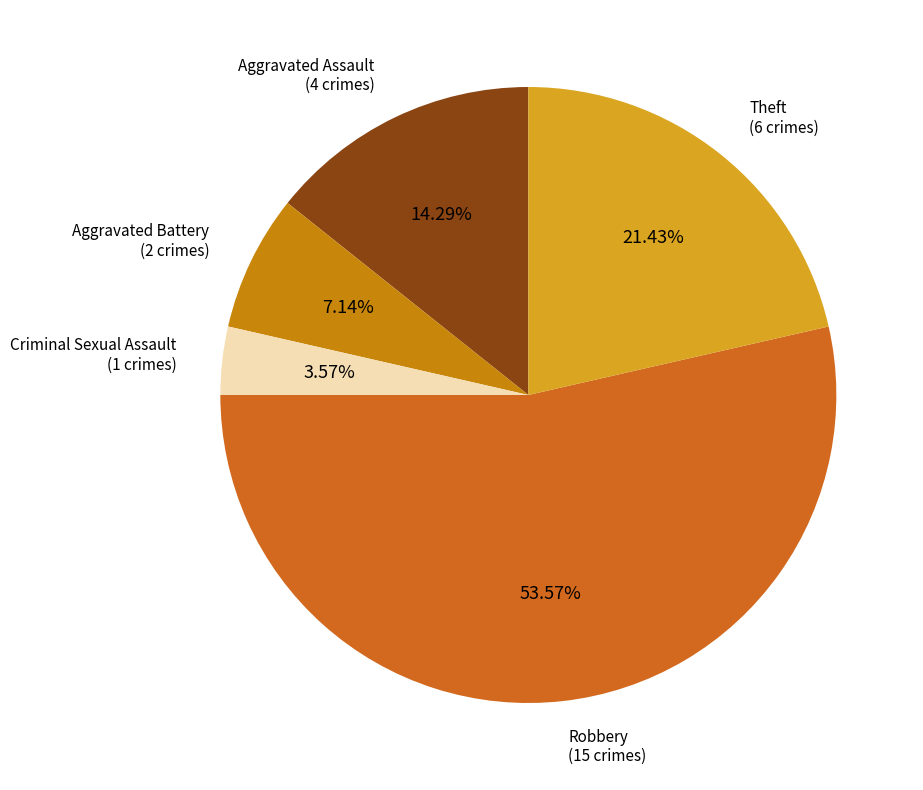

To the nearest percent, what is the difference between the largest and smallest slice percentages?

50%